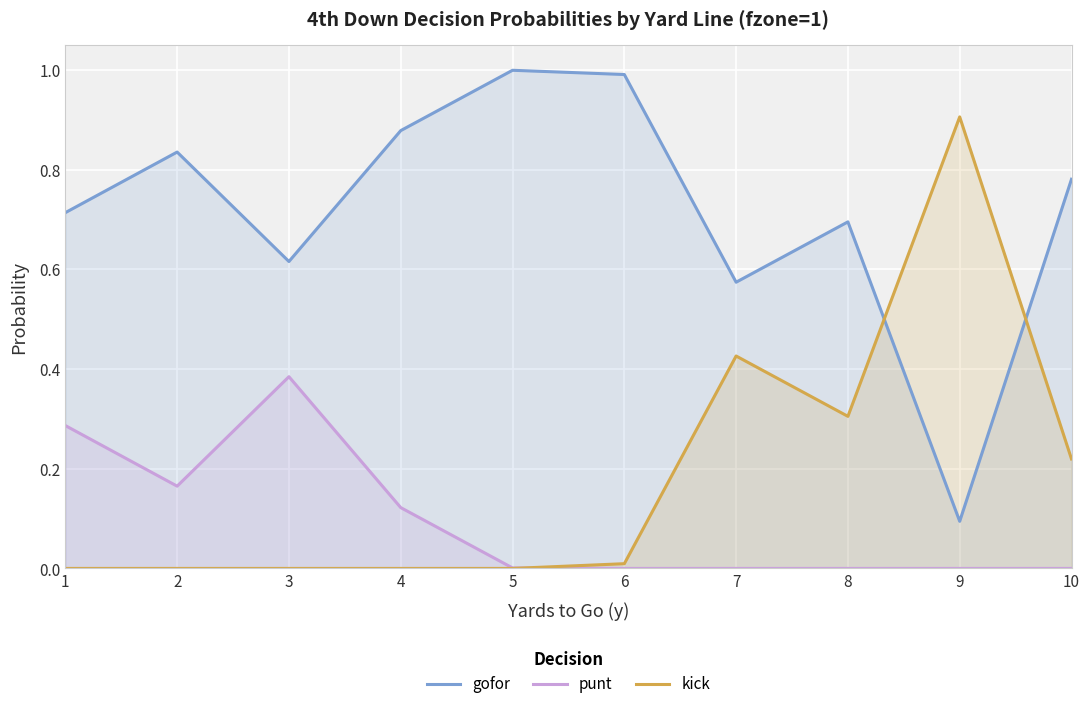

Which series changed the most between 1 and 3?

punt